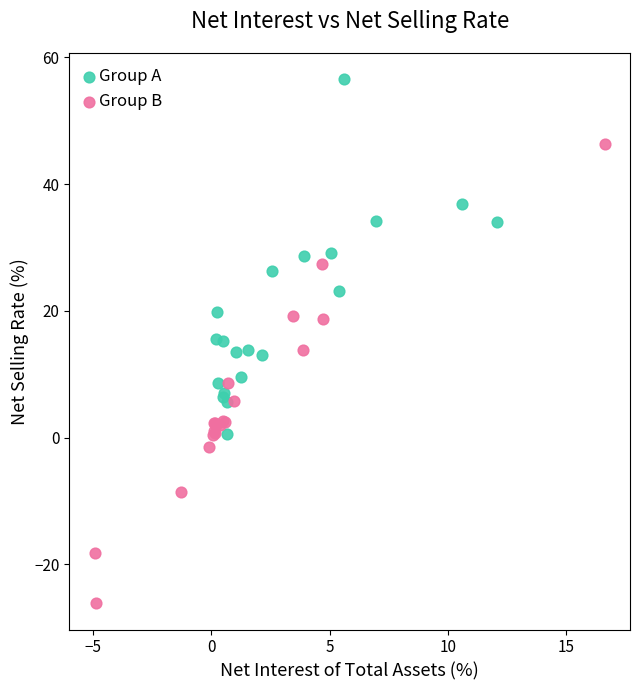

Which series has the largest Y range (max minus min)?

Group B